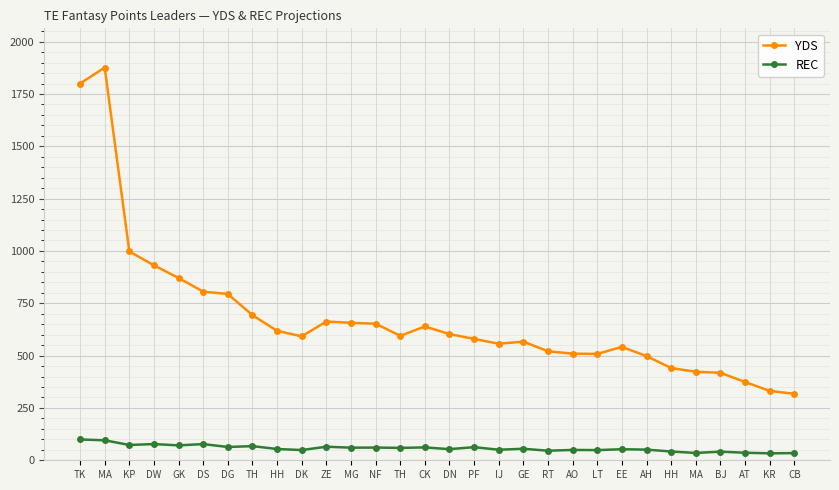

What is the label of the 18th point from the right?

NF